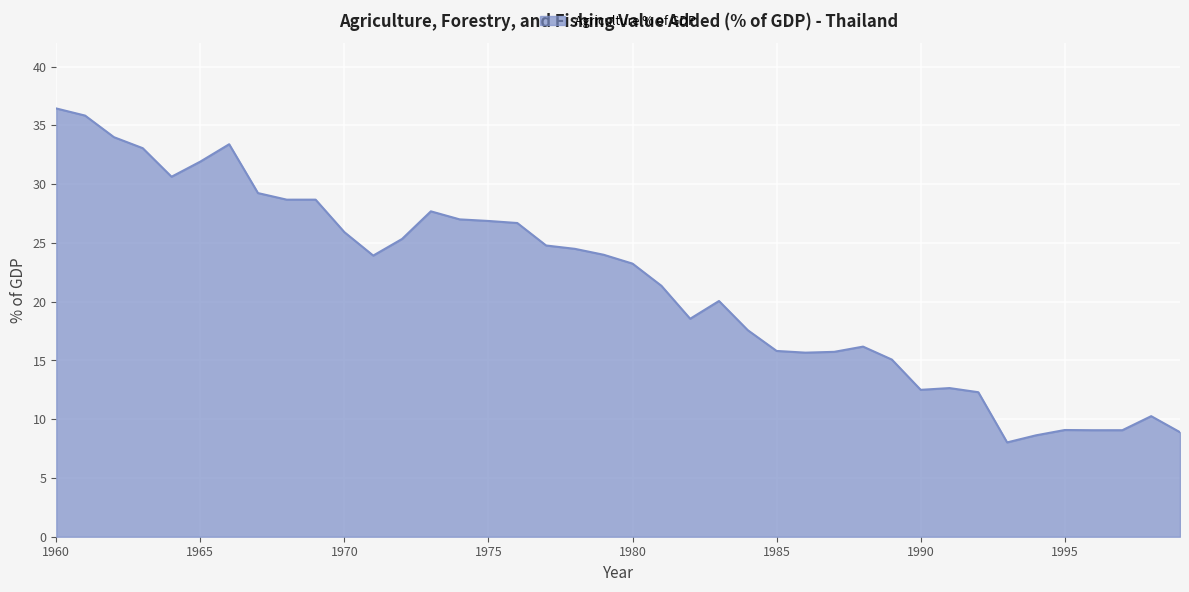

What is the minimum value shown in the chart?

8.0